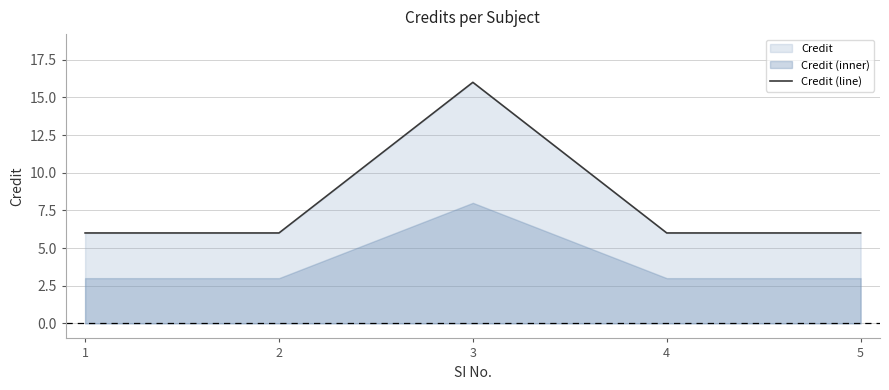

The Credit (line) series shows 6 at 1. True or false?

True